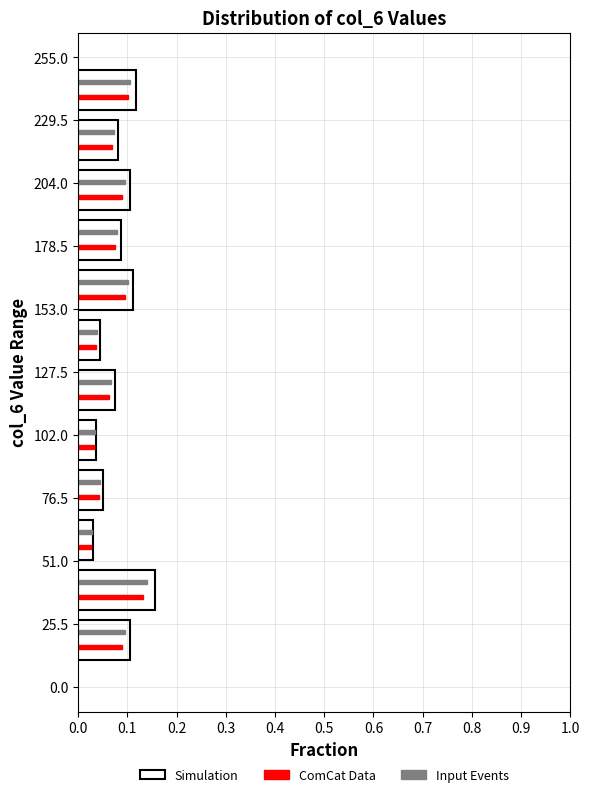

In the ComCat Data series, which range on the y-axis has the longest bar?

30 to 50